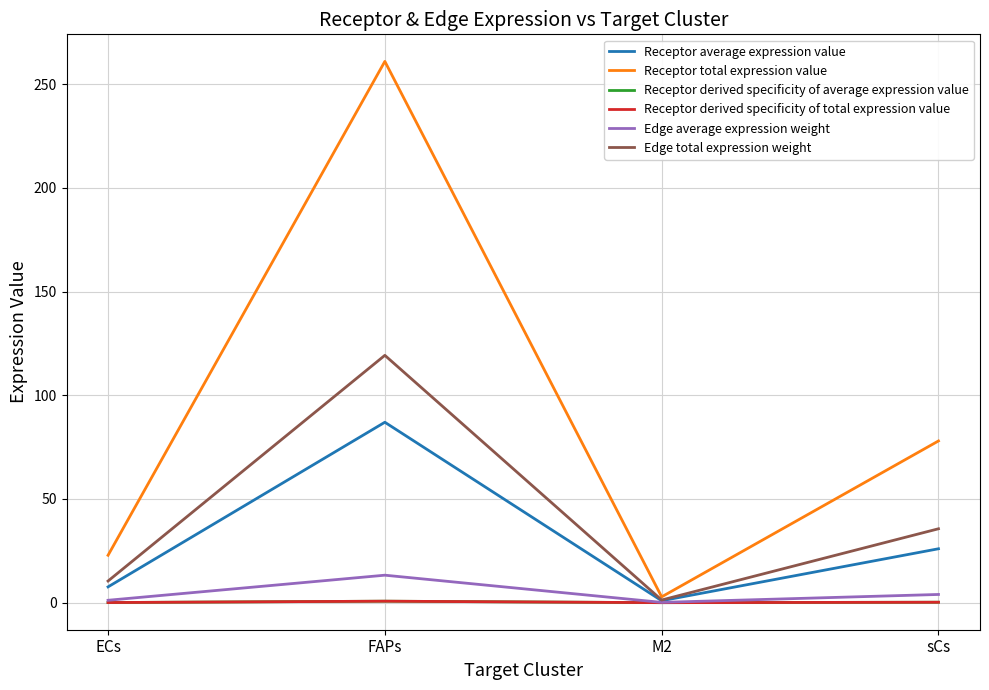

Reading right to left, extract all data points from this chart.

Receptor average expression value: sCs=26.0	M2=0.9	FAPs=87.0	ECs=7.6
Receptor total expression value: sCs=78.0	M2=2.8	FAPs=261.0	ECs=22.8
Receptor derived specificity of average expression value: sCs=0.2	M2=0.0	FAPs=0.7	ECs=0.1
Receptor derived specificity of total expression value: sCs=0.2	M2=0.0	FAPs=0.7	ECs=0.1
Edge average expression weight: sCs=4.0	M2=0.1	FAPs=13.2	ECs=1.2
Edge total expression weight: sCs=35.6	M2=1.3	FAPs=119.2	ECs=10.4